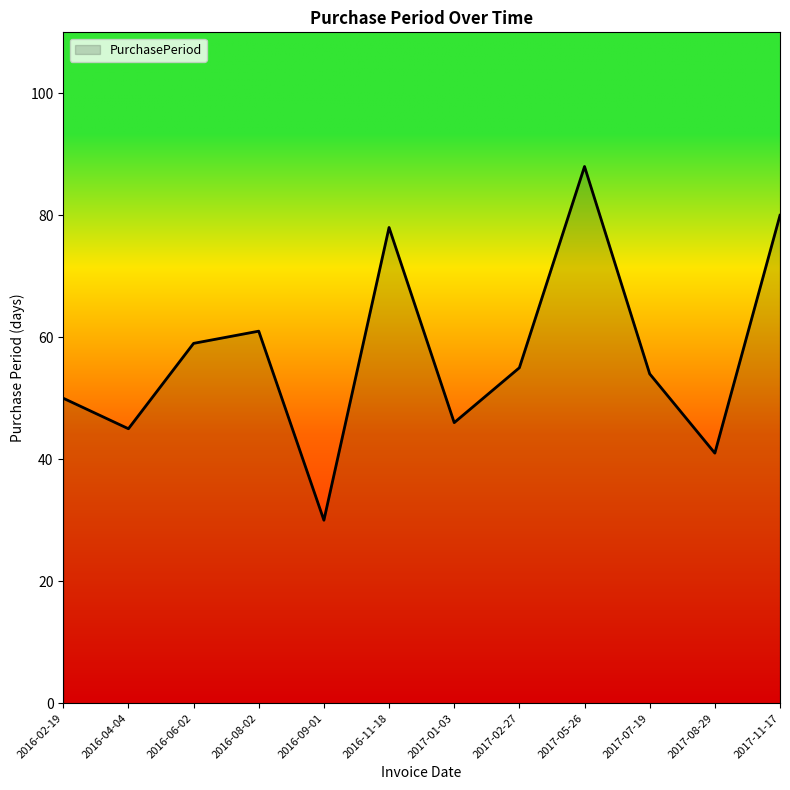

Reading right to left, what are all the values shown in this chart?

80	41	54	88	55	46	78	30	61	59	45	50